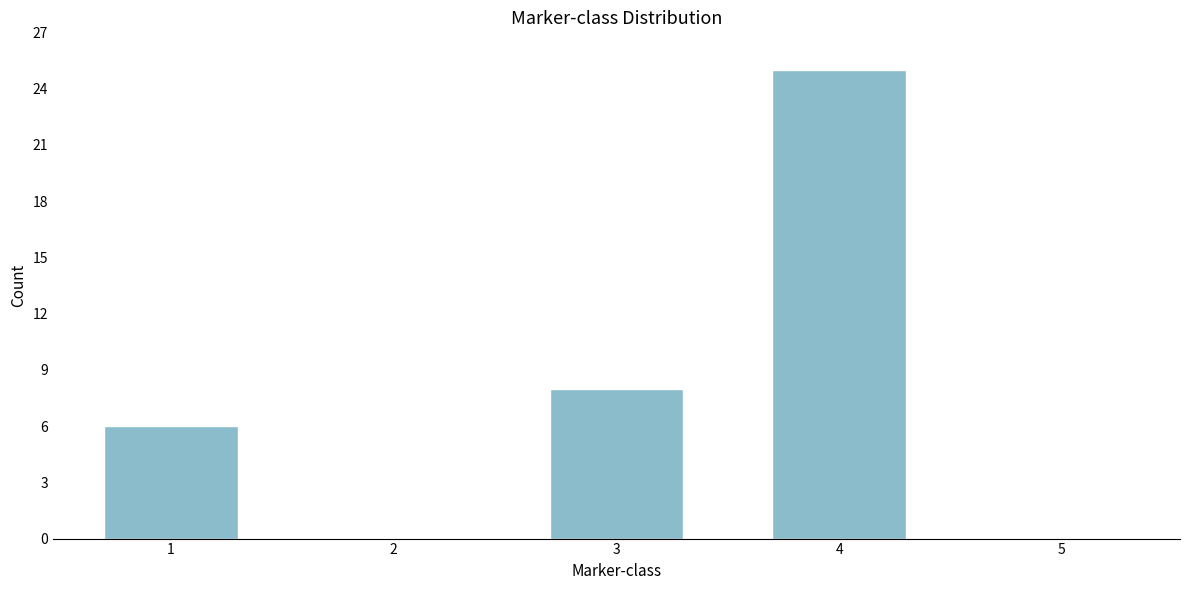

Reading left to right, transcribe all the data shown in this chart.

1=6	2=0	3=8	4=25	5=0